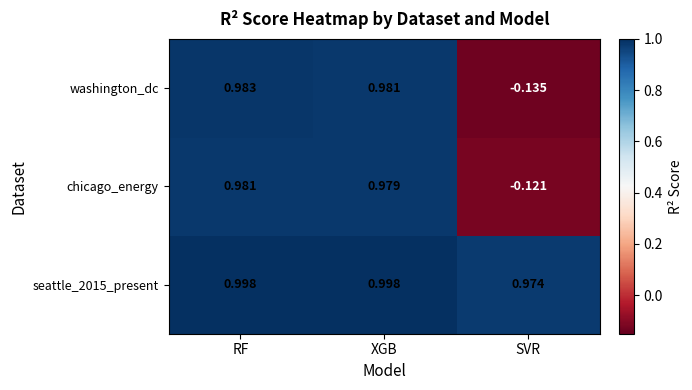

At which category is the sum across all series the highest?

RF